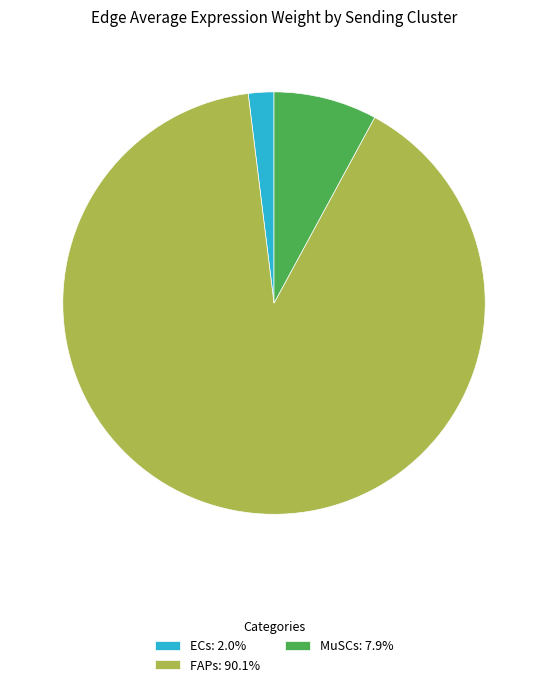

True or false: MuSCs accounts for 35% of the total.

False